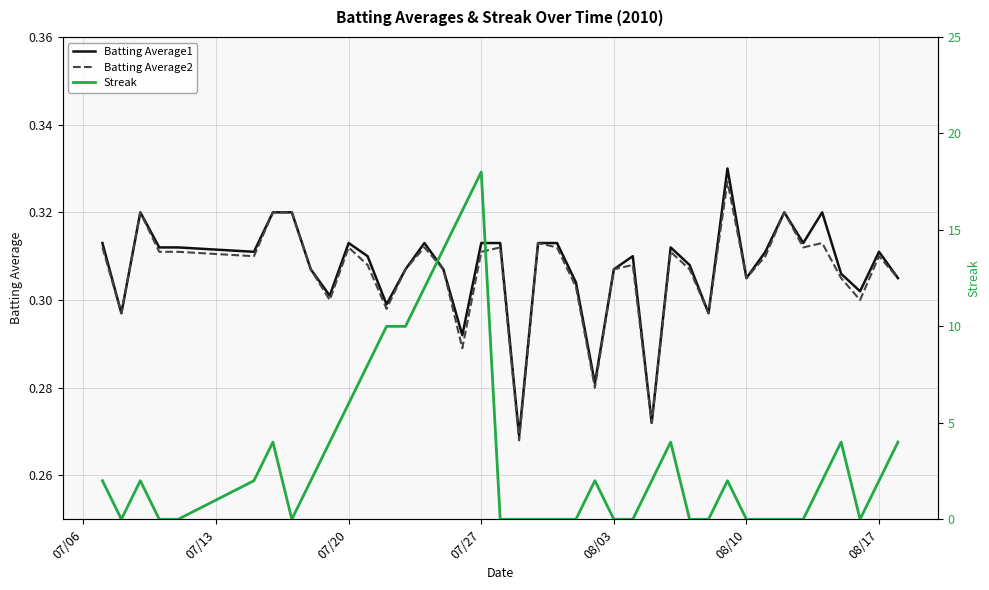

What is the difference between the maximum and second lowest values in the Batting Average1 series?

0.1